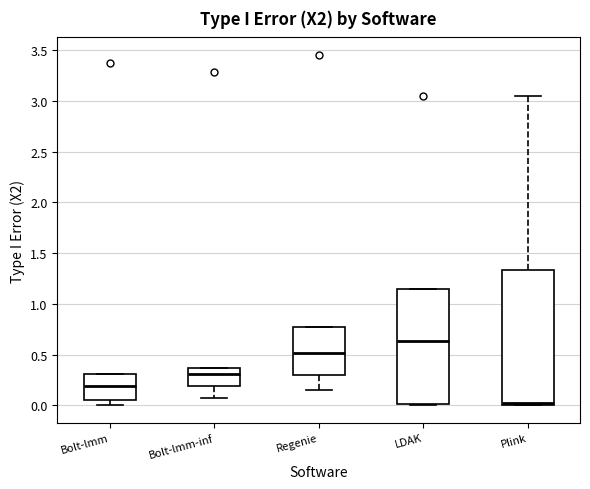

Where does the lower whisker of the box for Bolt-lmm-inf end on the y-axis? The values are not printed on the chart, so give them approximately, as read against the axis.

0.05